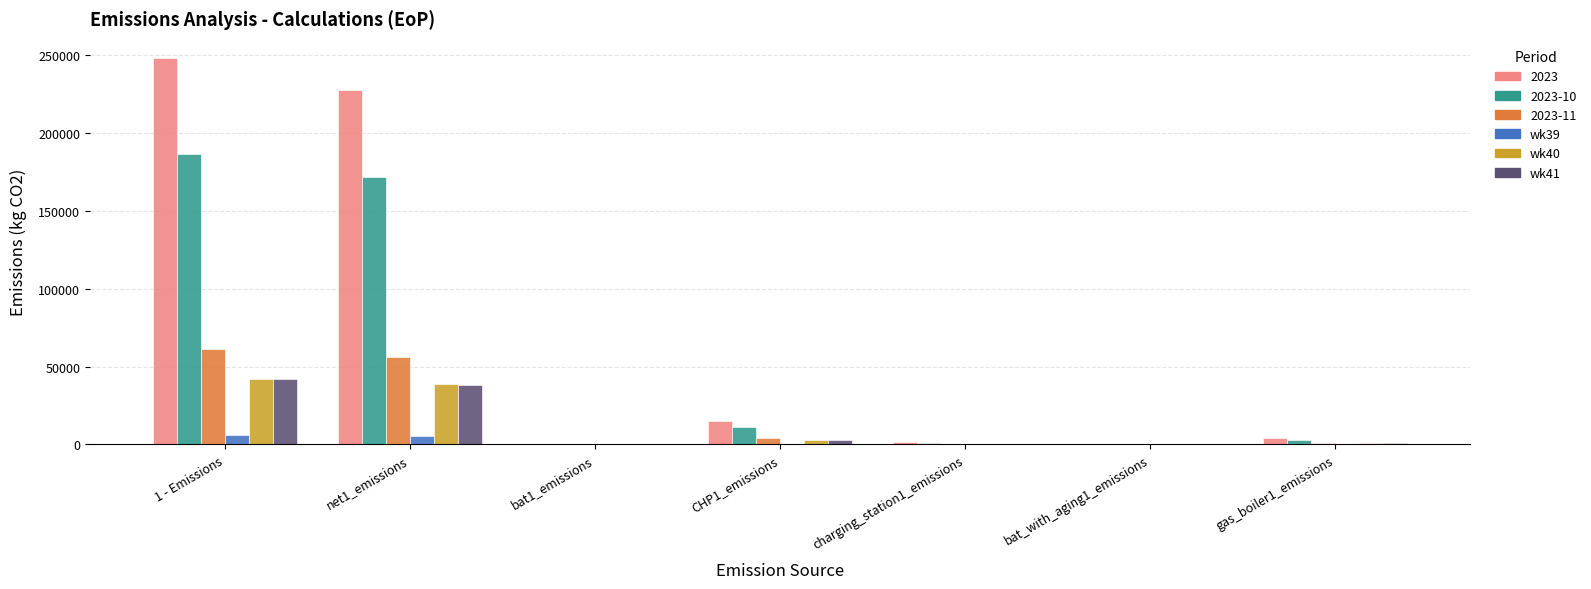

Read the wk41 value at CHP1_emissions.

2520.0